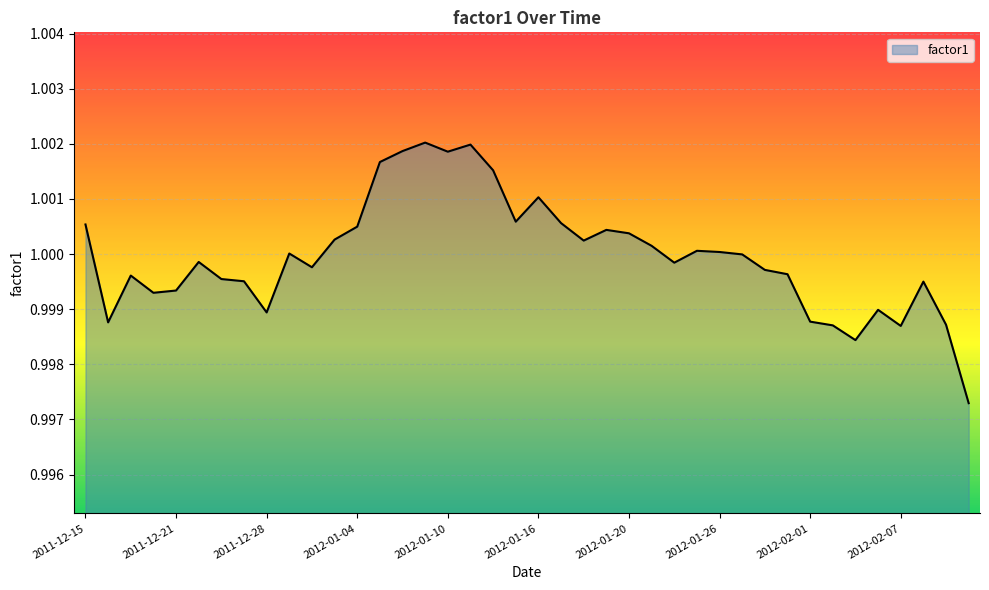

Does the chart have visible grid lines?

Yes